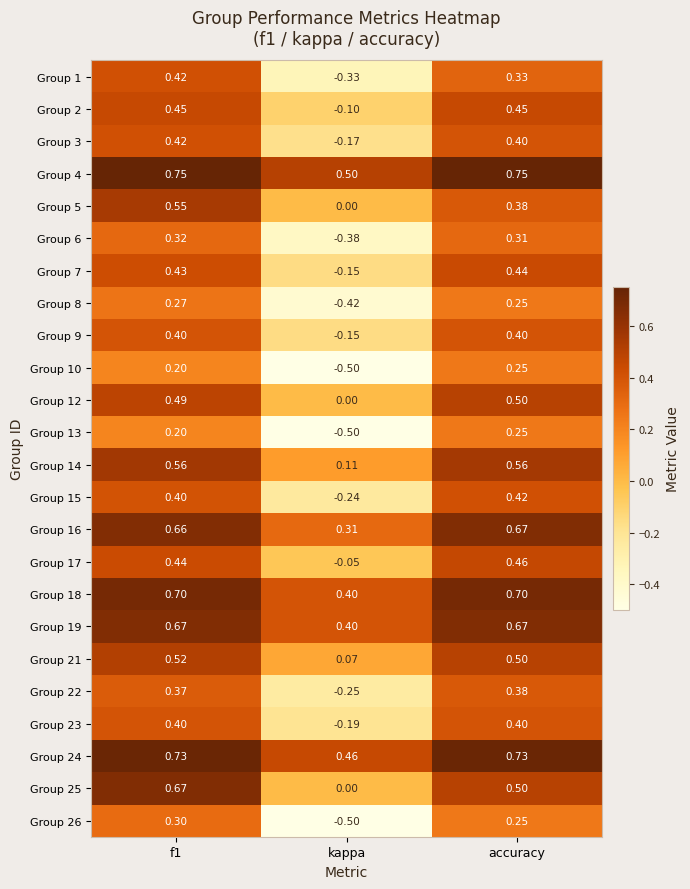

At which label is Group 16 closest to 0?

kappa